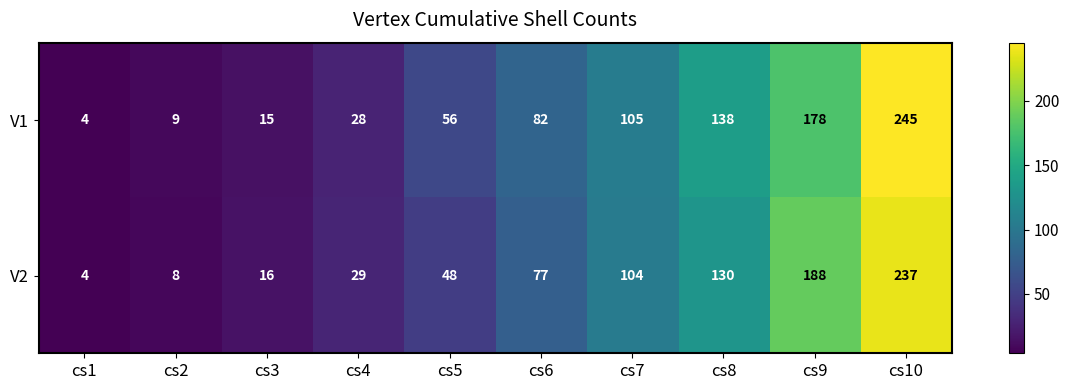

Which series changed the most between cs6 and cs7?

V2